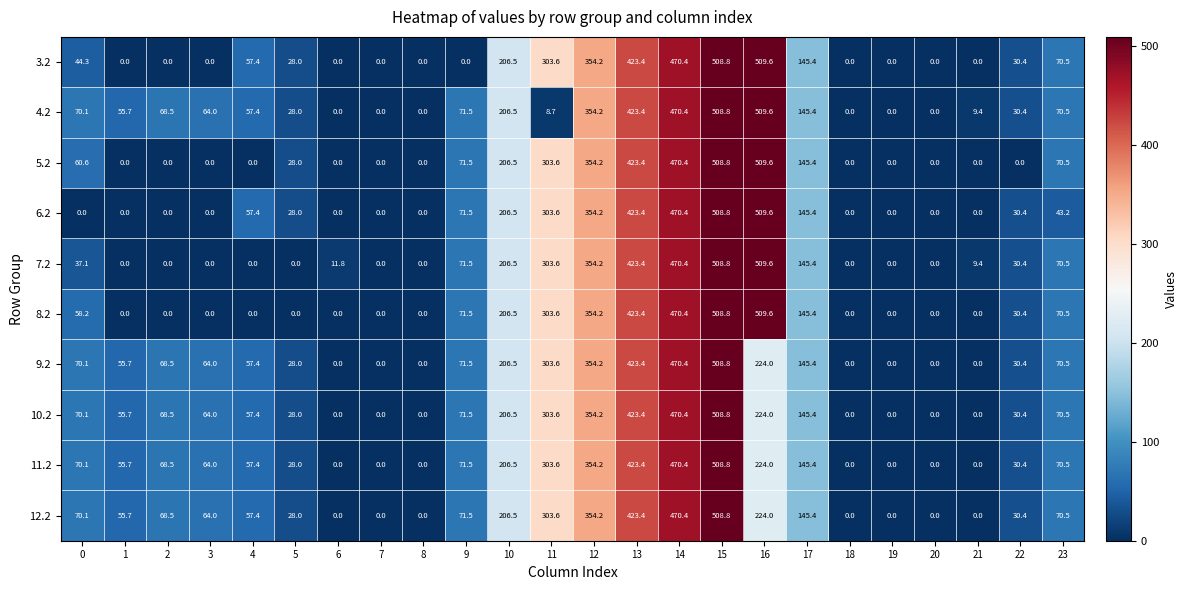

True or false: 3.2 has a value of 18.4 at 0.

False